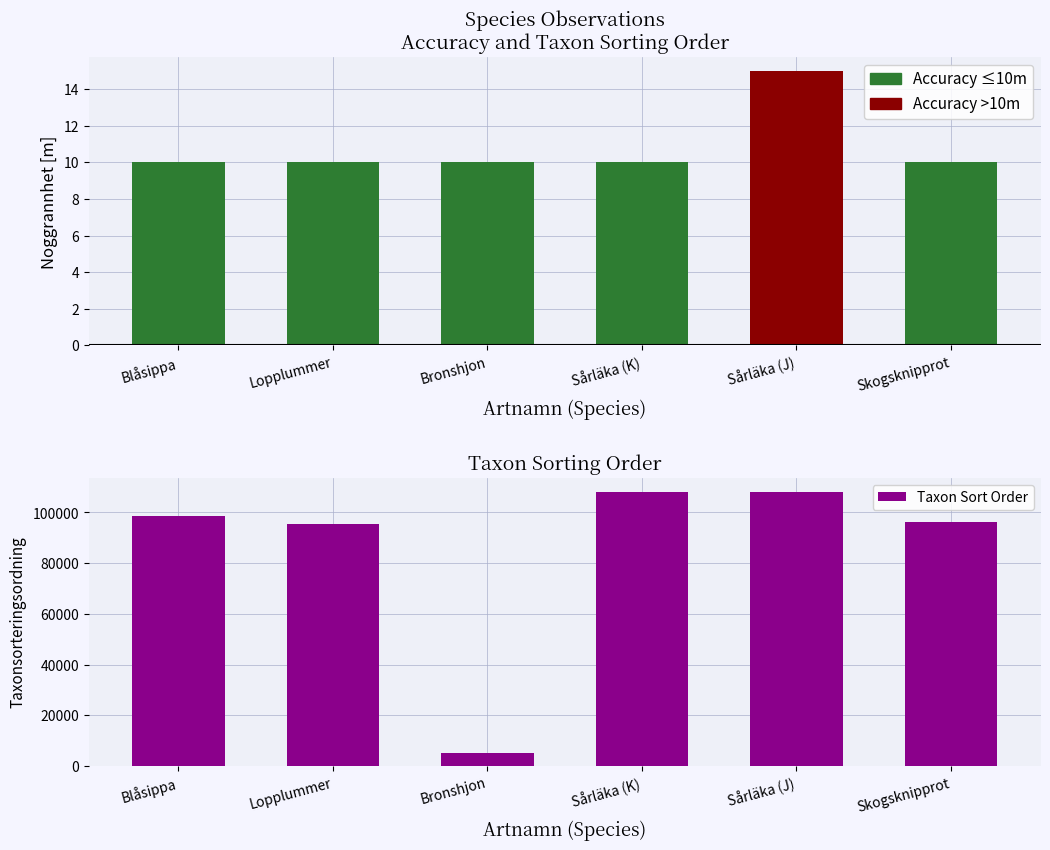

Rank the categories by value from lowest to highest.

Bronshjon, Lopplummer, Skogsknipprot, Blåsippa, Sårläka (K), Sårläka (J)